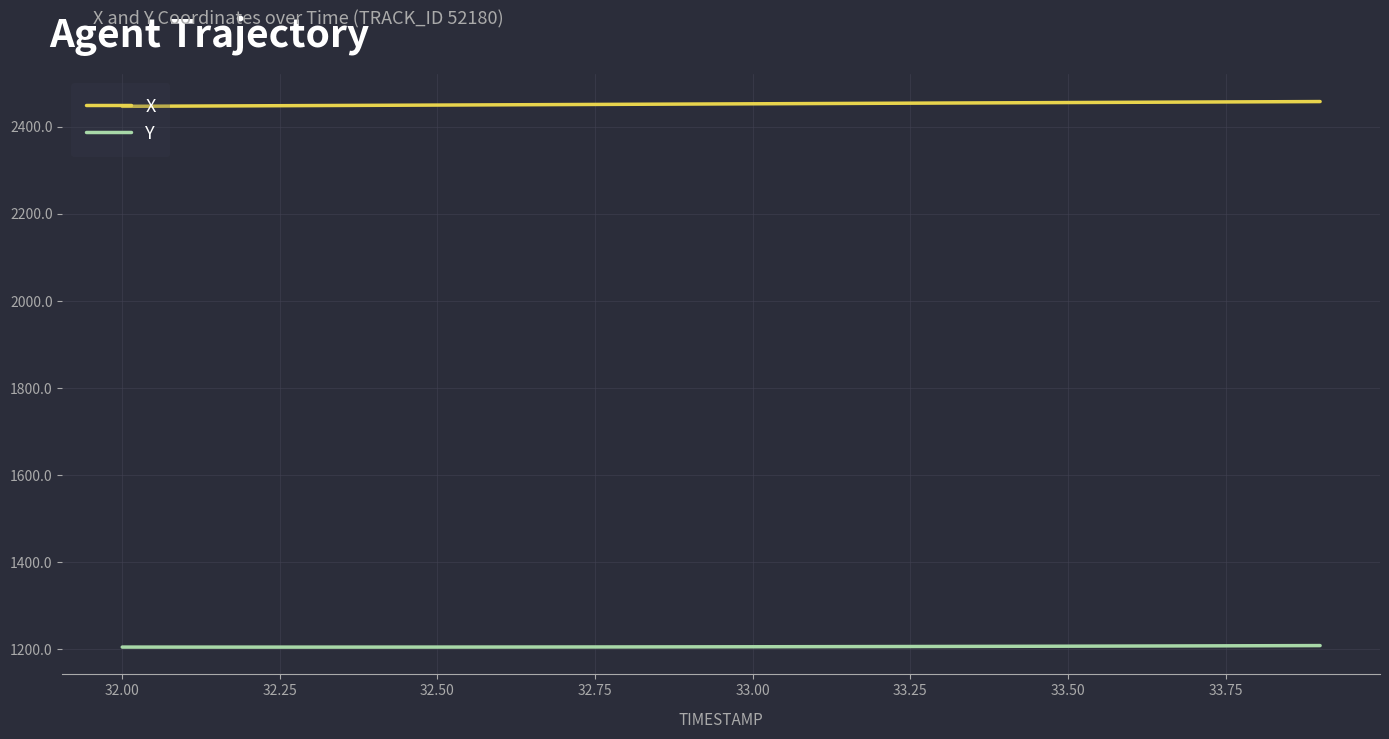

List the series in order of their overall mean, lowest first.

Y, X